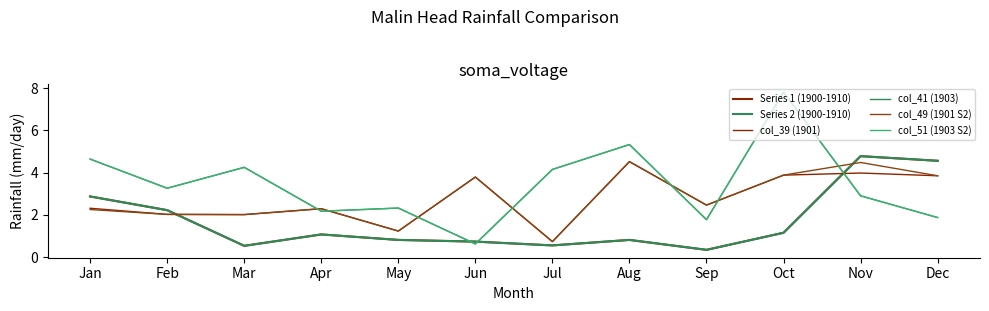

In Series 2 (1900-1910), how many points are higher than both neighbors (excluding endpoints)?

3